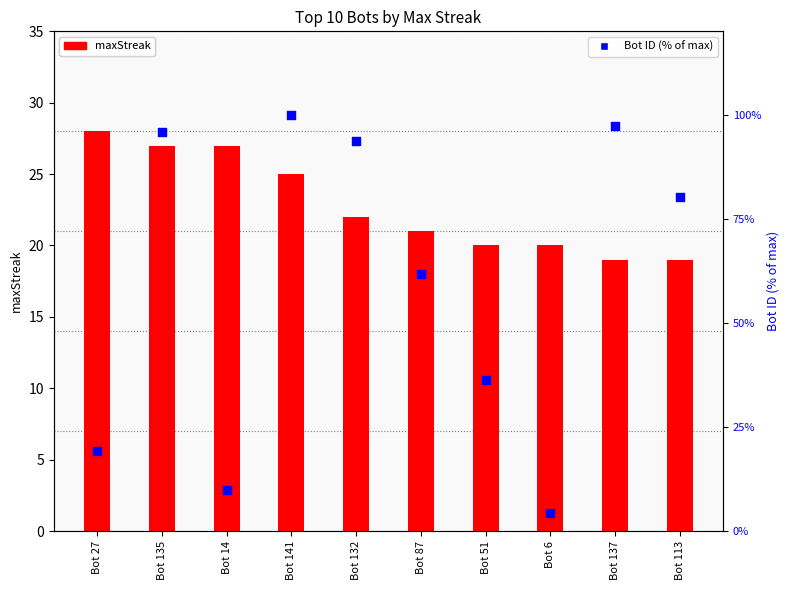

At which category is the sum across all series the highest?

Bot 141